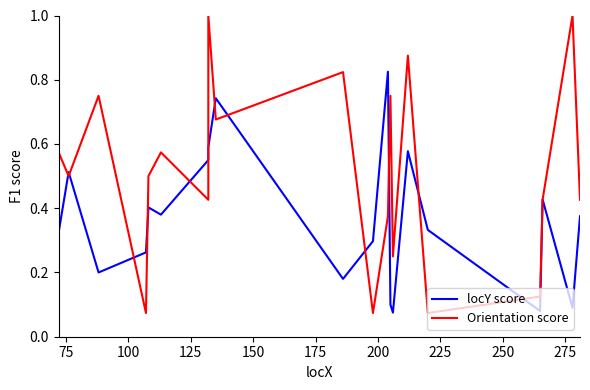

Rank the series by their maximum value, from lowest to highest.

locY score, Orientation score